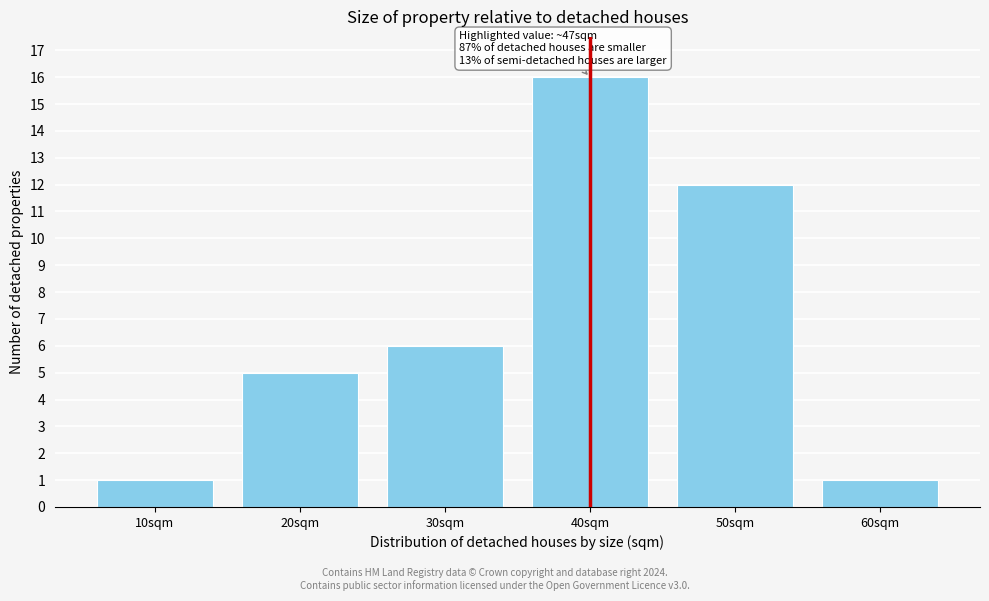

Reading right to left, list all the values displayed in this chart.

1	12	16	6	5	1